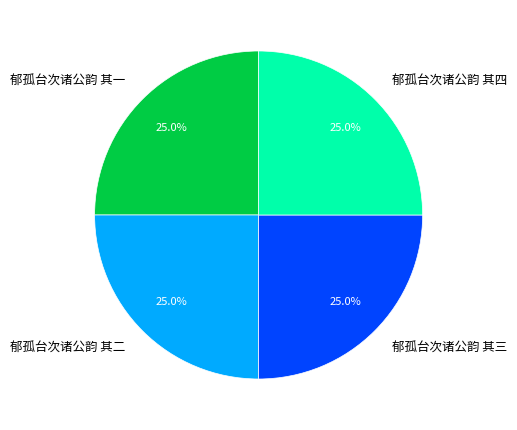

Does 郁孤台次诸公韵 其三 represent more than half of the total?

No